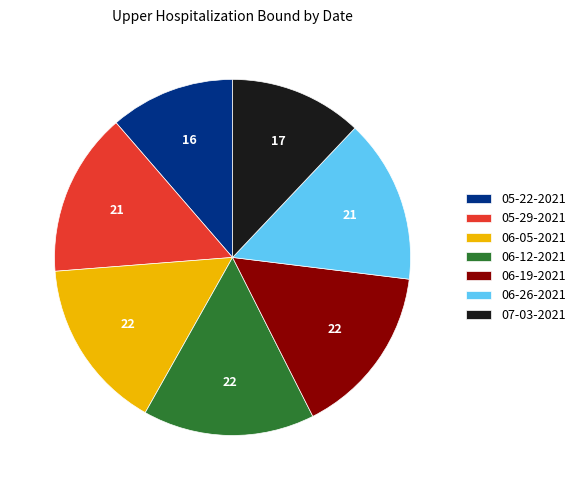

Is there any slice that represents more than half of the pie?

No